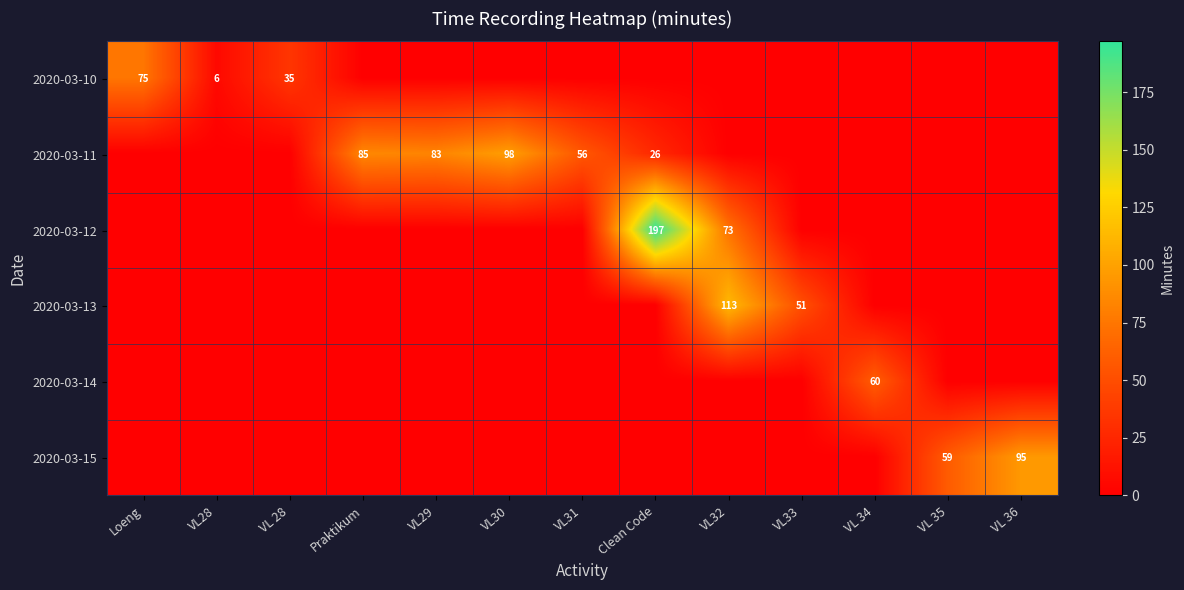

What is the spread (max minus min) of values at VL32?

113.0